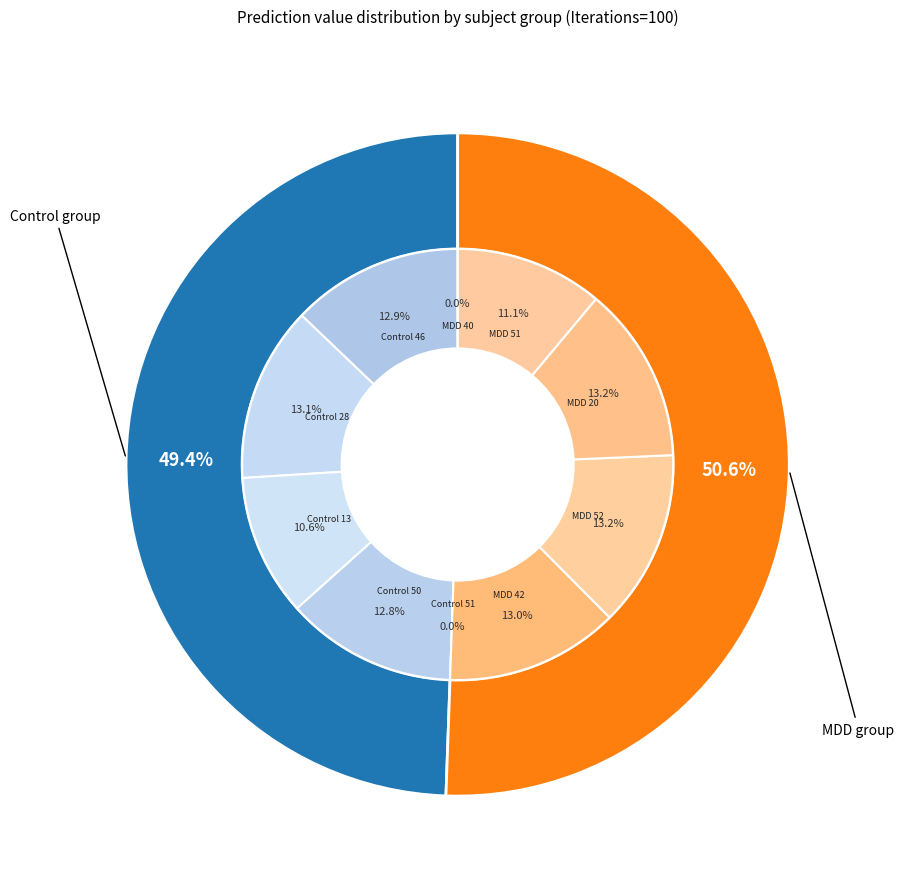

Does any single category account for the majority?

No